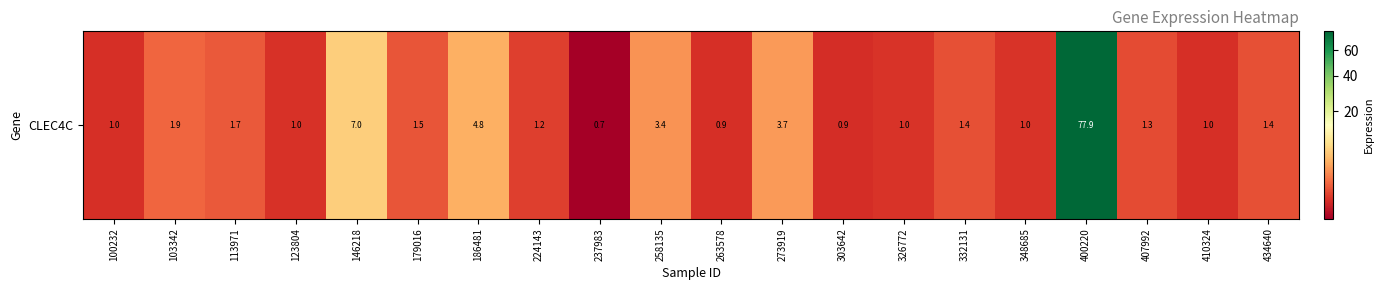

Reading left to right, list all the values displayed in this chart.

100232=1.0	103342=1.9	113971=1.7	123804=1.0	146218=7.0	179016=1.5	186481=4.8	224143=1.2	237983=0.7	258135=3.4	263578=0.9	273919=3.7	303642=0.9	326772=1.0	332131=1.4	348685=1.0	400220=77.9	407992=1.3	410324=1.0	434640=1.4